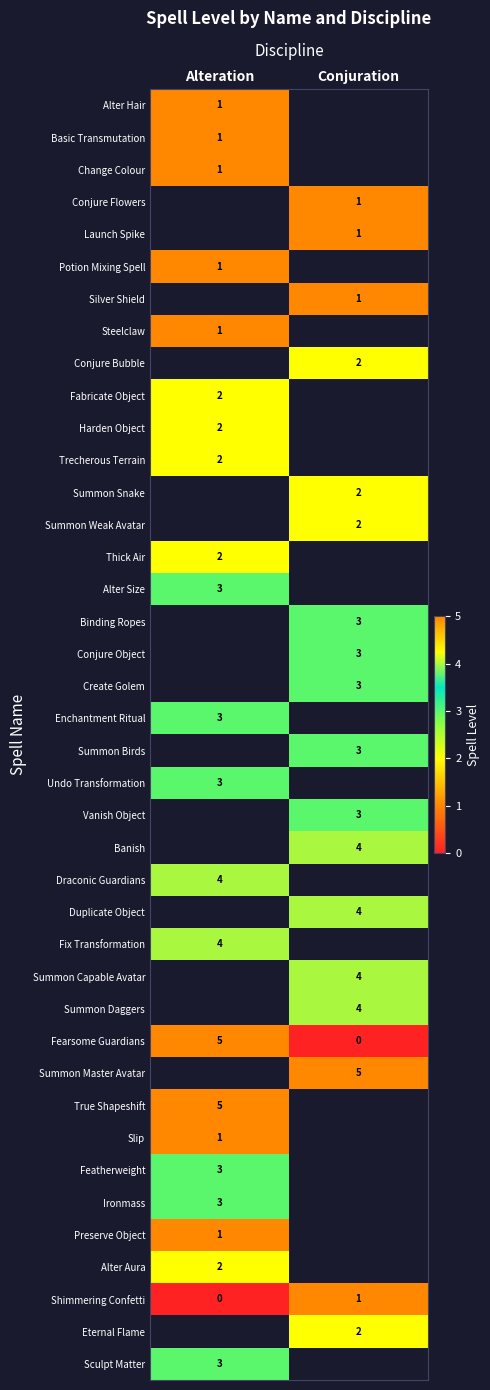

True or false: Launch Spike has a value of 1 at Conjuration.

True